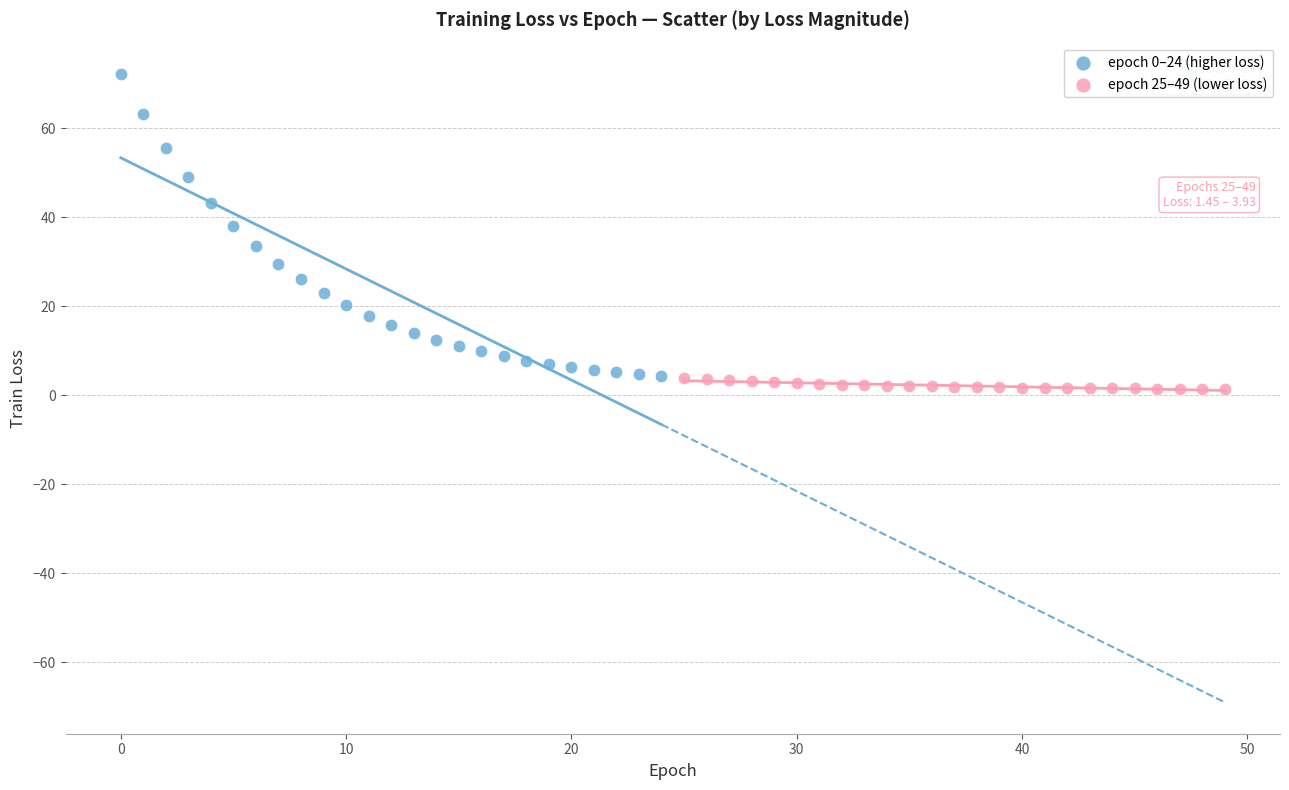

Which series contains the highest Y value?

epoch 0–24 (higher loss)